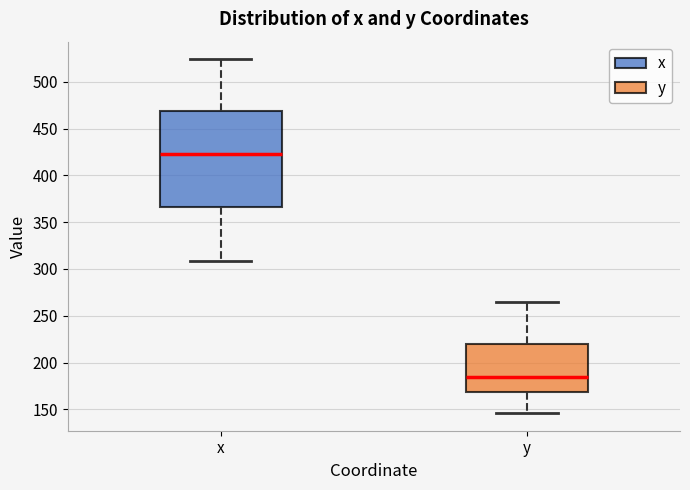

Reading left to right, read every box against the y-axis: the position of its median line, the range the box covers, and the ends of its whiskers. The values are not printed on the chart, so give them approximately, as read against the axis.

x: median 425, box 365 to 470, whiskers 310 to 525
y: median 185, box 170 to 220, whiskers 145 to 265